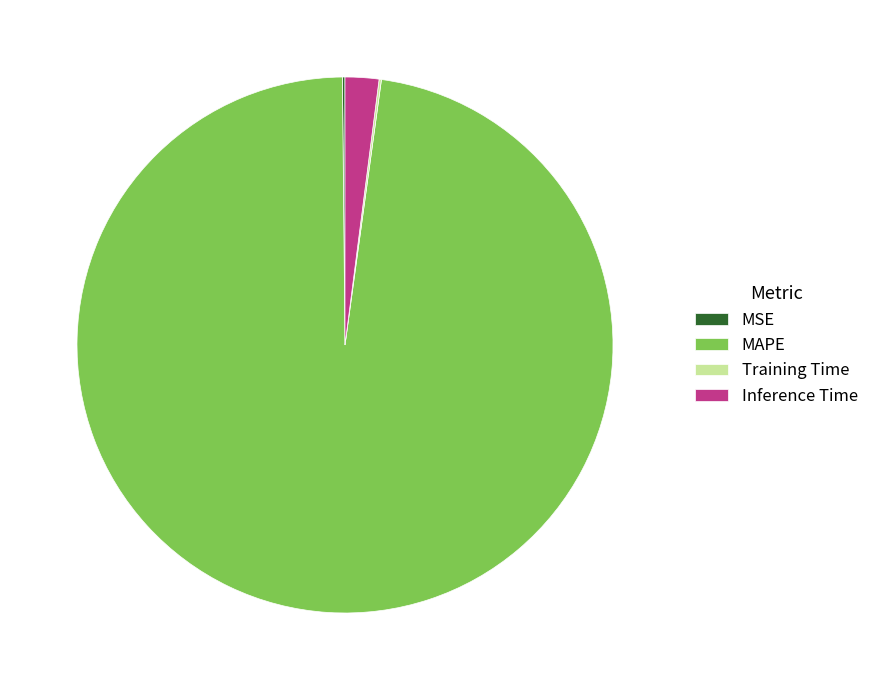

Which category has the biggest portion of the pie?

MAPE